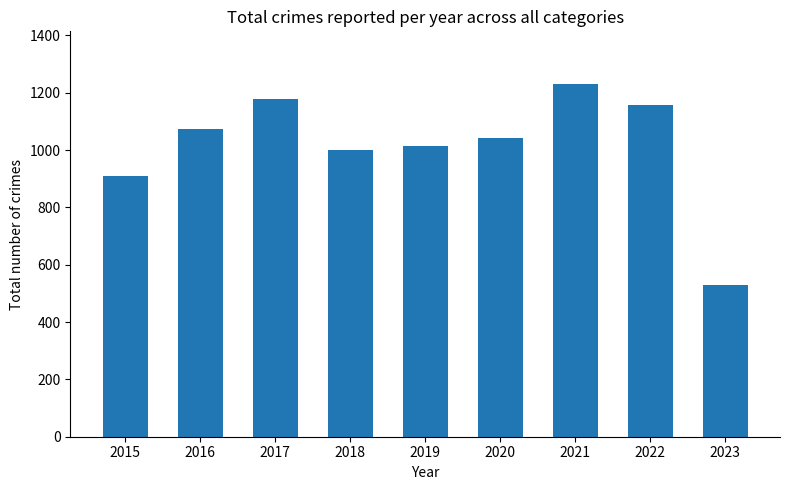

What is the sum of all values?

9133